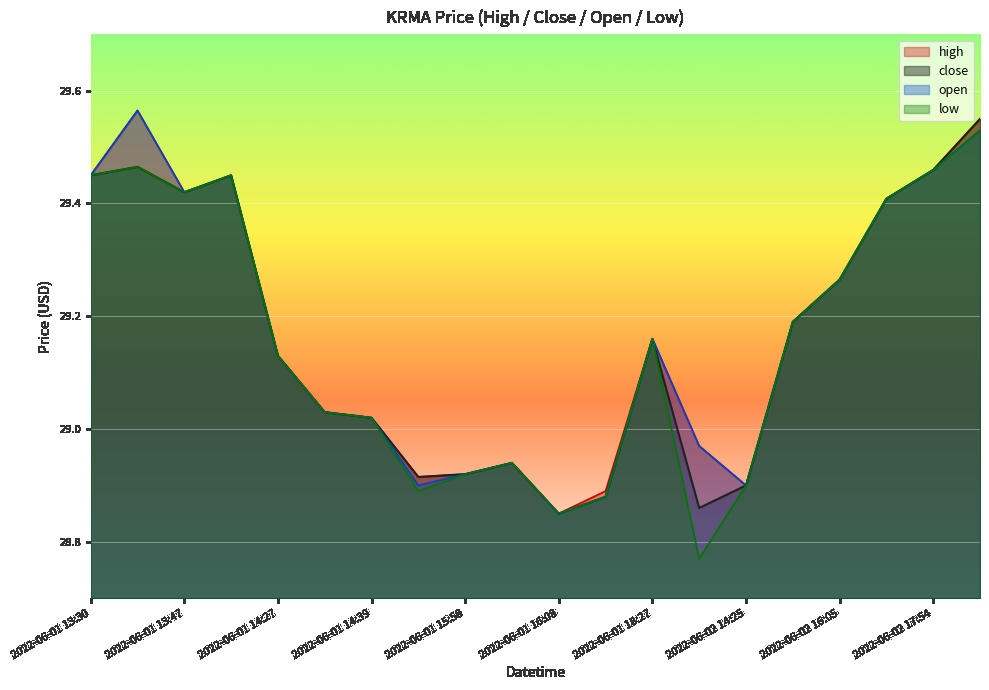

What is the sum of the high values at 2022-06-01 14:27 and 2022-06-02 16:05?

58.4